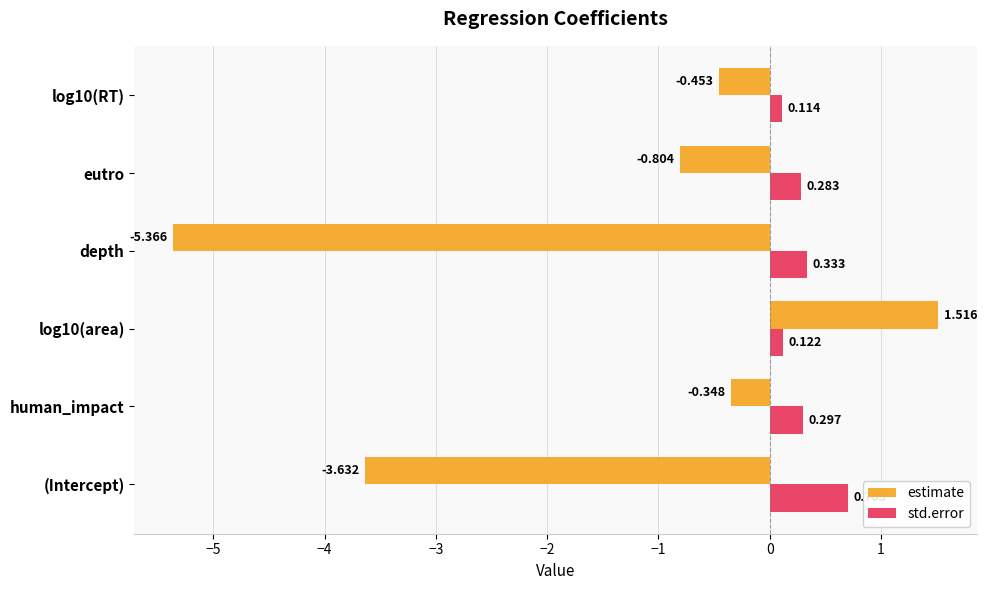

Is the value of std.error at human_impact greater than the value of estimate at human_impact?

Yes